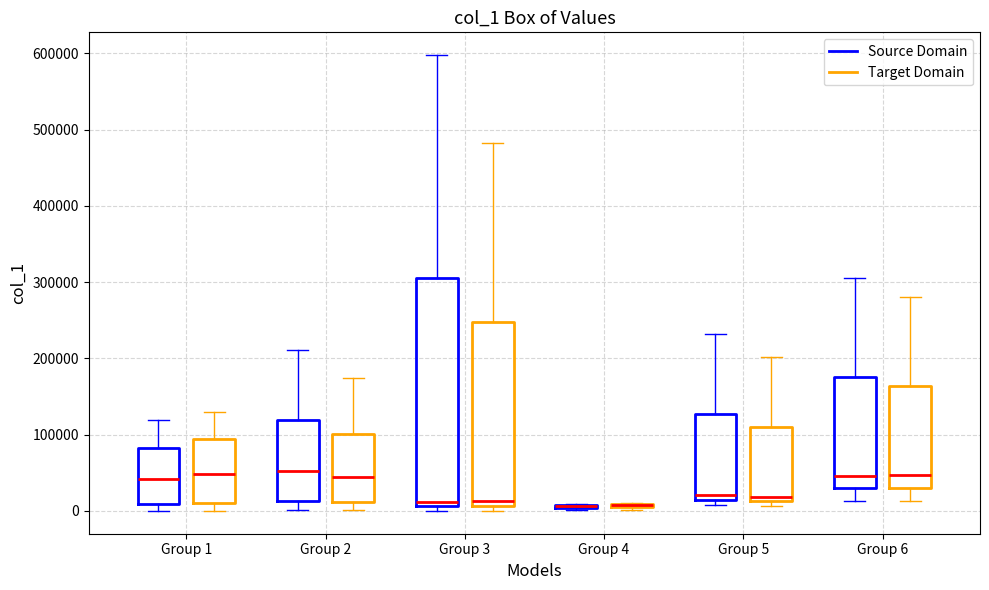

Comparing the boxes themselves (not the whiskers), which one is the tallest?

Group 3 (Source Domain)